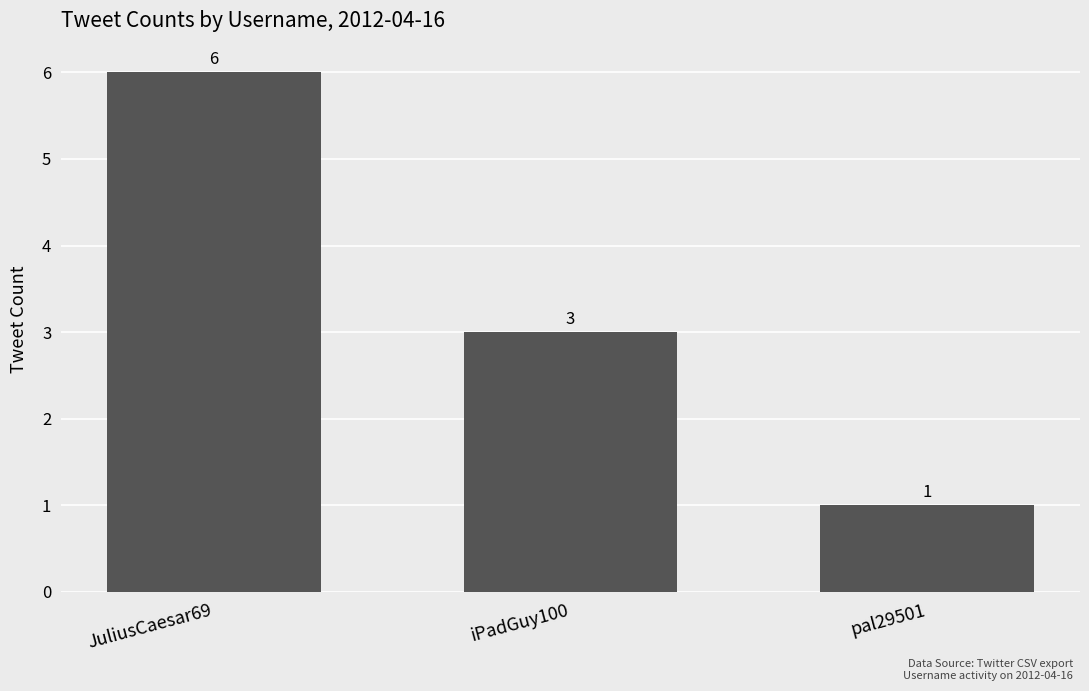

How many values are below 3?

1